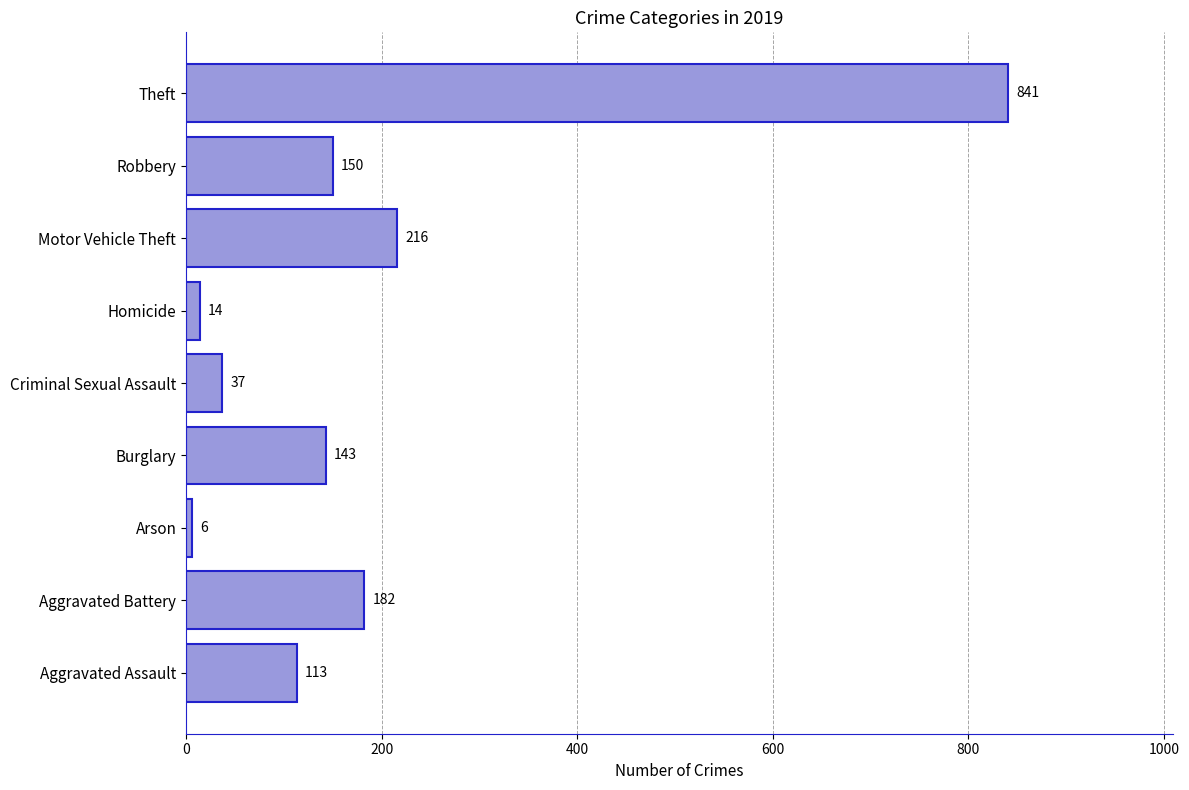

The chart shows a value of 70 at Robbery. True or false?

False